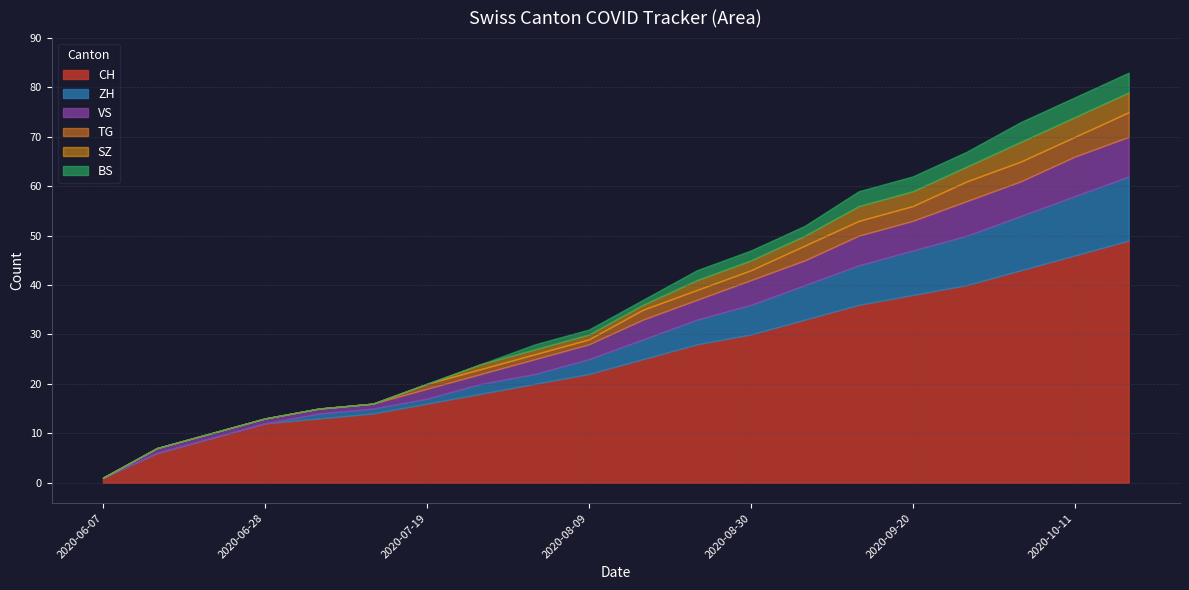

At how many categories does at least one series exceed 0?

20